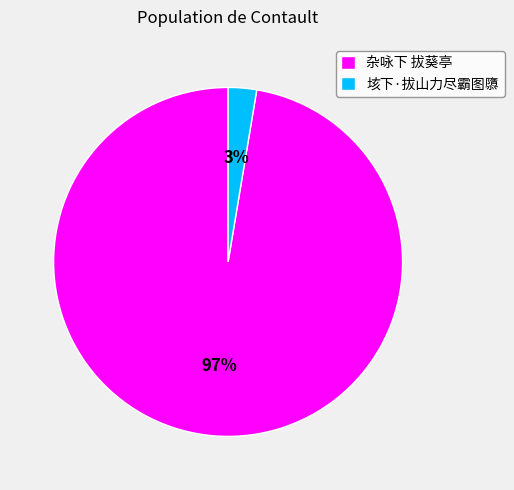

True or false: 杂咏下 拔葵亭 accounts for 97% of the total.

True